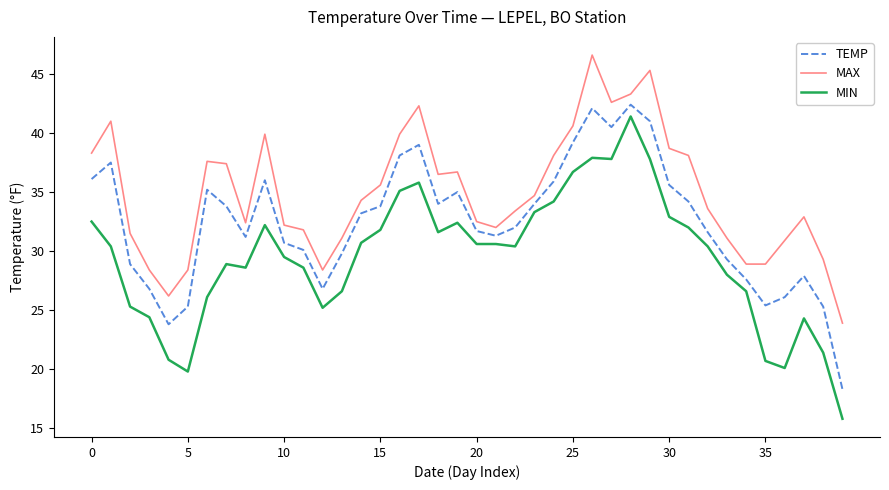

Which series has the largest range (max minus min)?

MIN